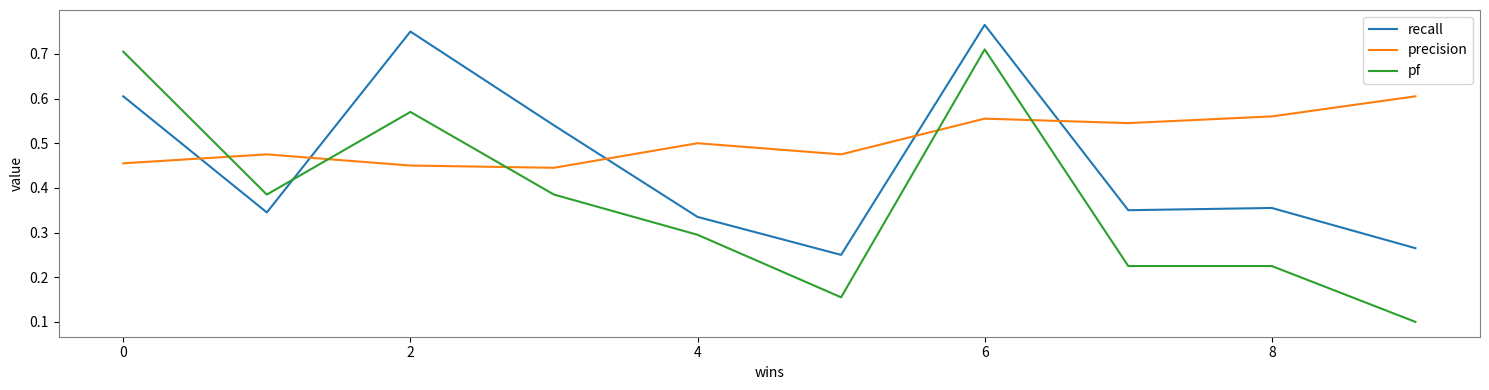

Which series has the largest range (max minus min)?

pf